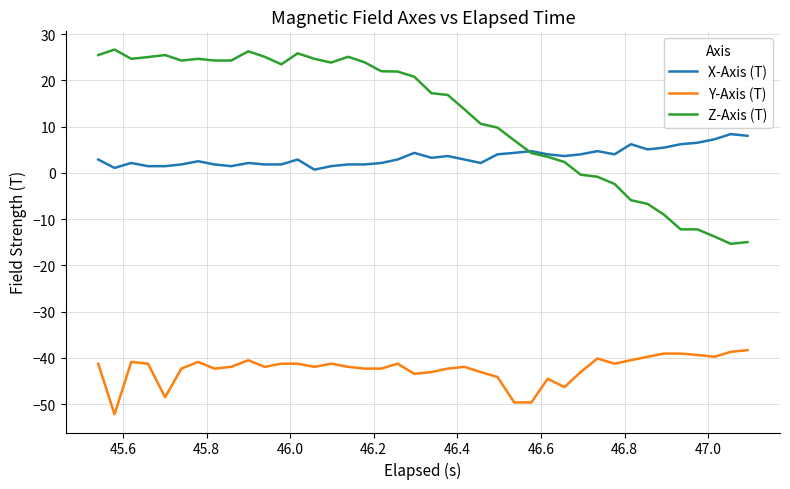

True or false: Y-Axis (T) and X-Axis (T) cross at least once.

False